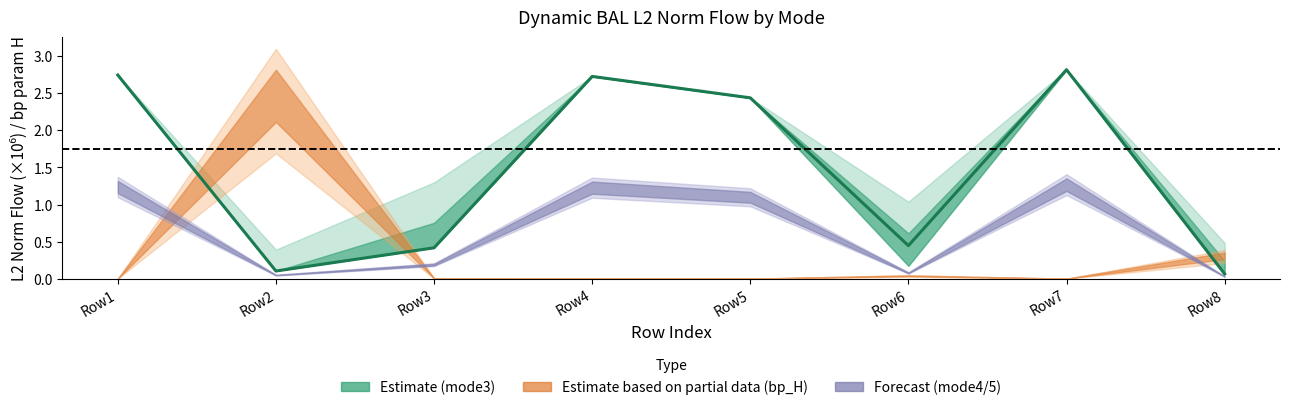

List the labels in order of value, smallest first.

Row8, Row2, Row3, Row6, Row5, Row4, Row1, Row7